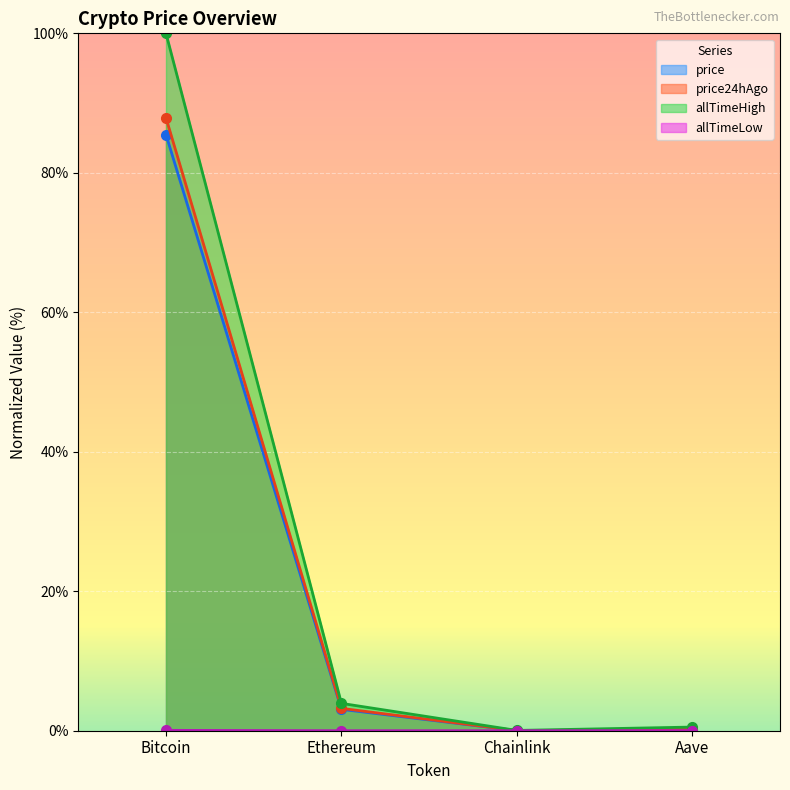

At which category does price24hAgo reach its first local valley?

Chainlink